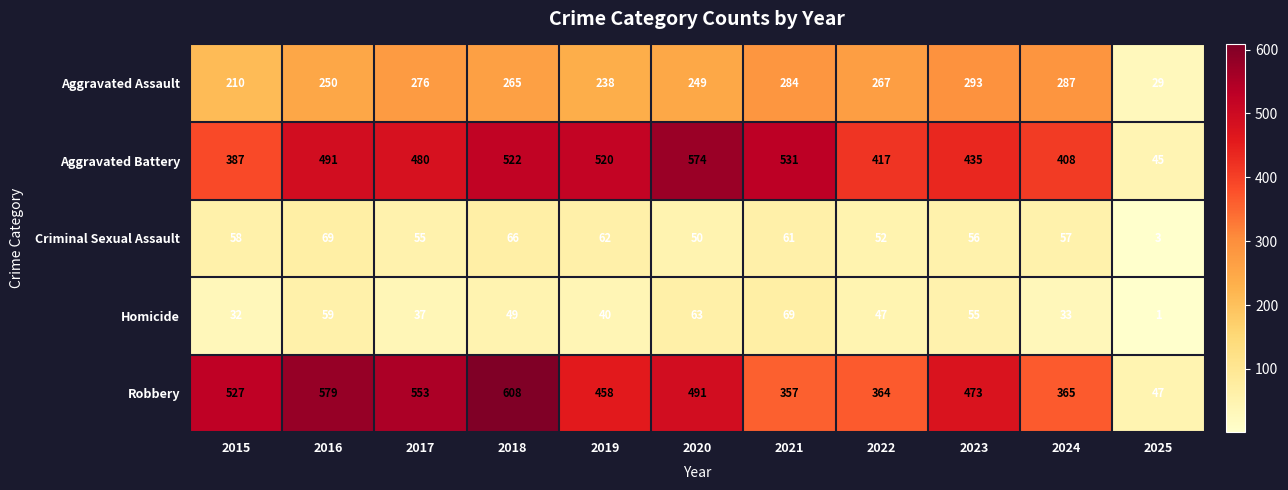

Rank the categories by Aggravated Battery value from highest to lowest.

2020, 2021, 2018, 2019, 2016, 2017, 2023, 2022, 2024, 2015, 2025